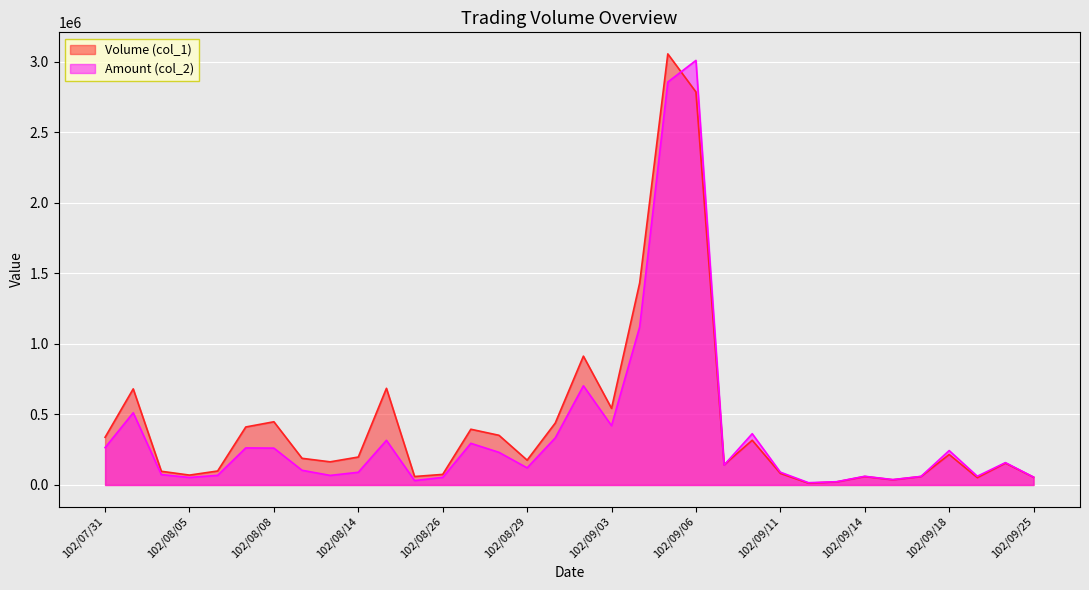

Which series has the largest total across all categories?

Volume (col_1)